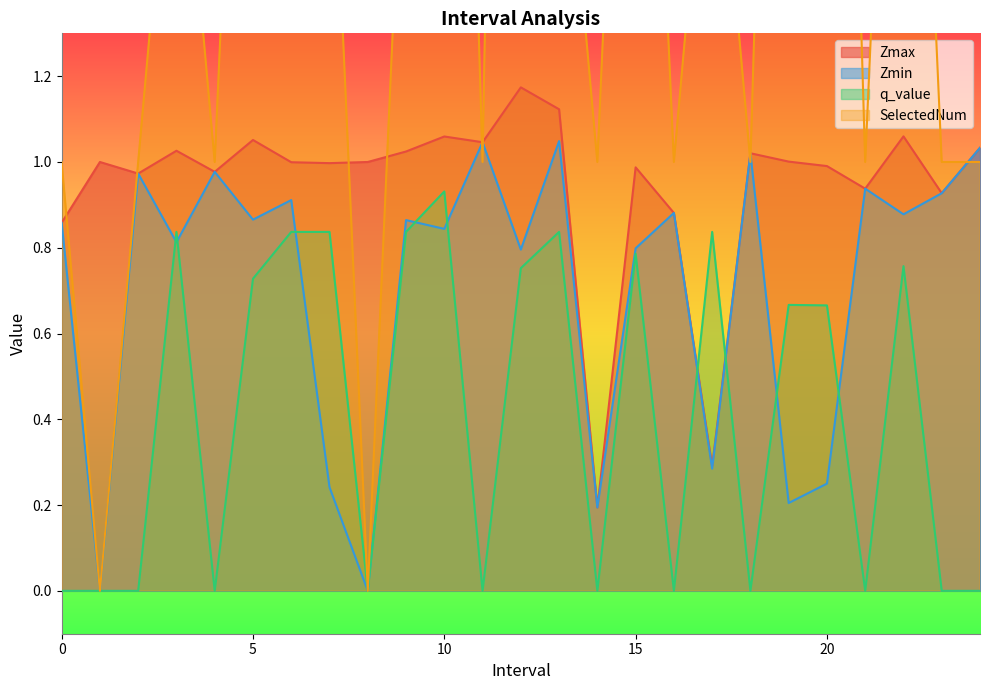

How many interior local valleys does the Zmax series have?

8